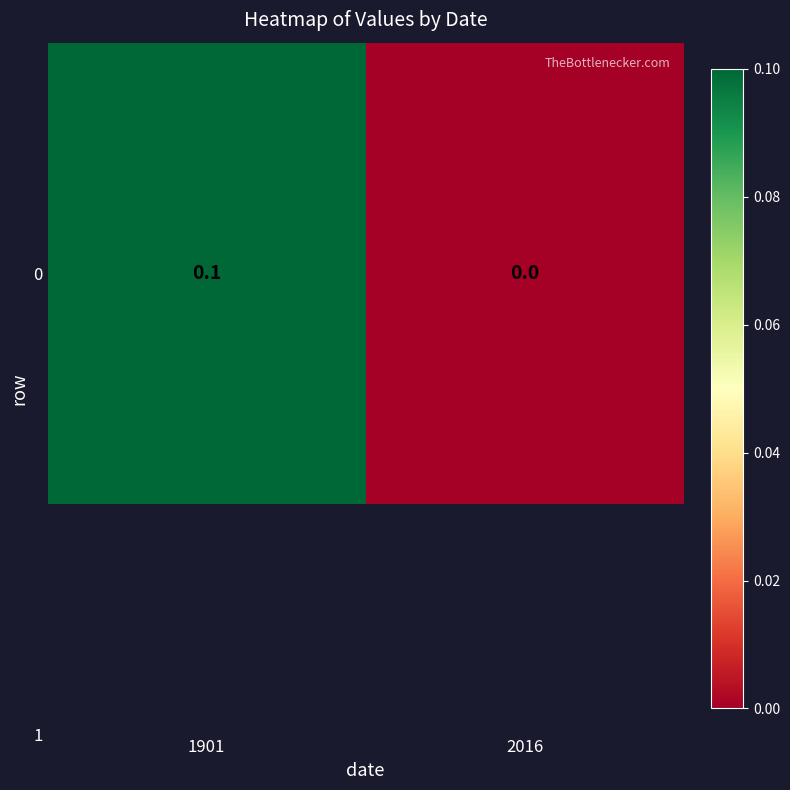

Reading right to left, what are all the values shown in this chart?

2016=0.0	1901=0.1